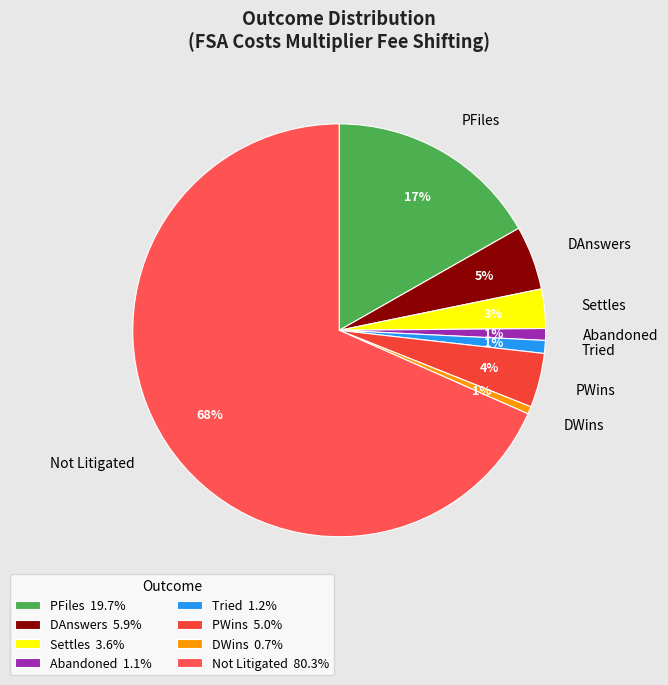

Is it true that DAnswers is 1% of the pie?

False